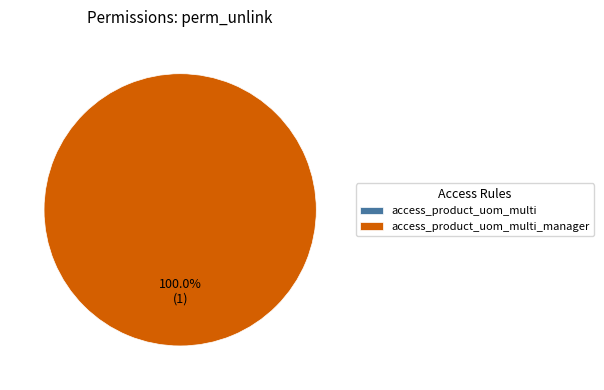

The access_product_uom_multi_manager slice represents 99% of the pie. True or false?

False